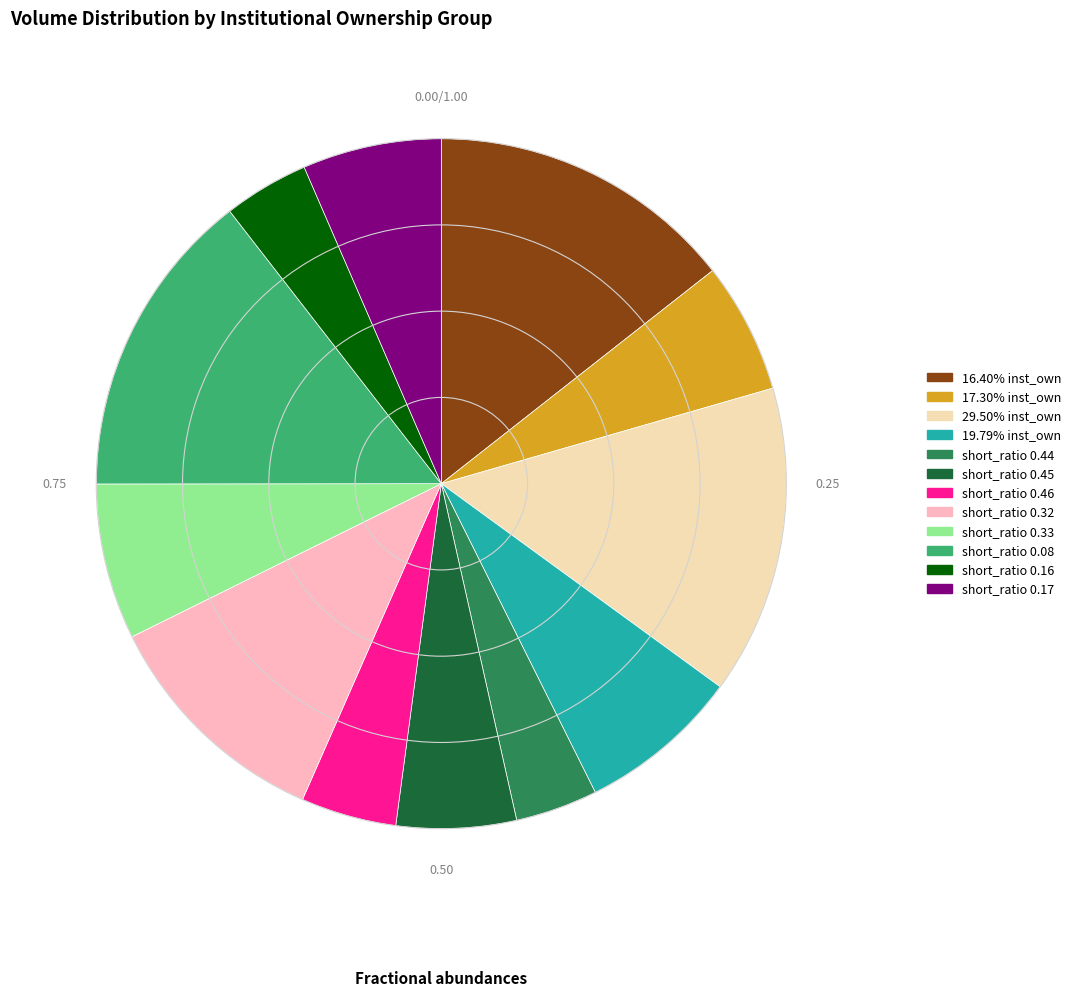

What is the ratio of the value at short_ratio 0.33 to the value at short_ratio 0.08?

0.5